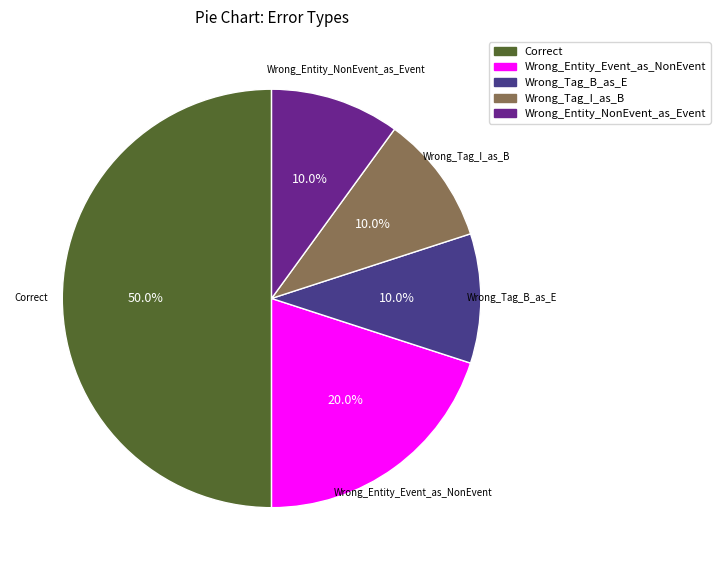

The Wrong_Tag_I_as_B slice represents 17% of the pie. True or false?

False